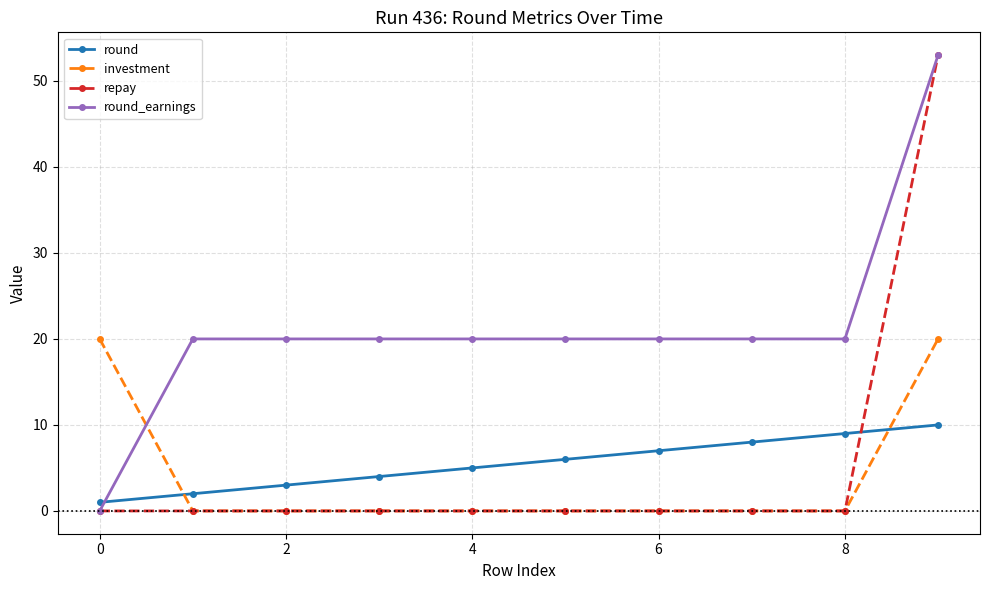

Which series has the largest total across all categories?

round_earnings